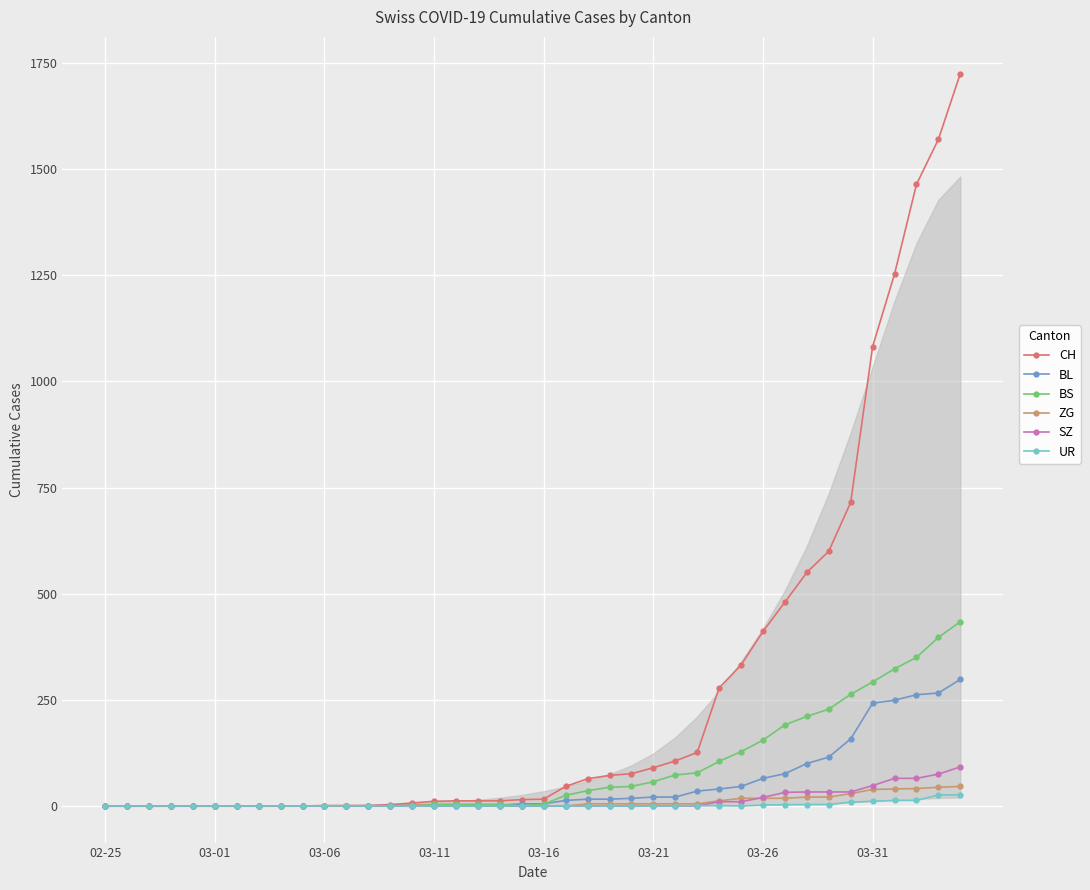

What is the greatest value displayed?

1725